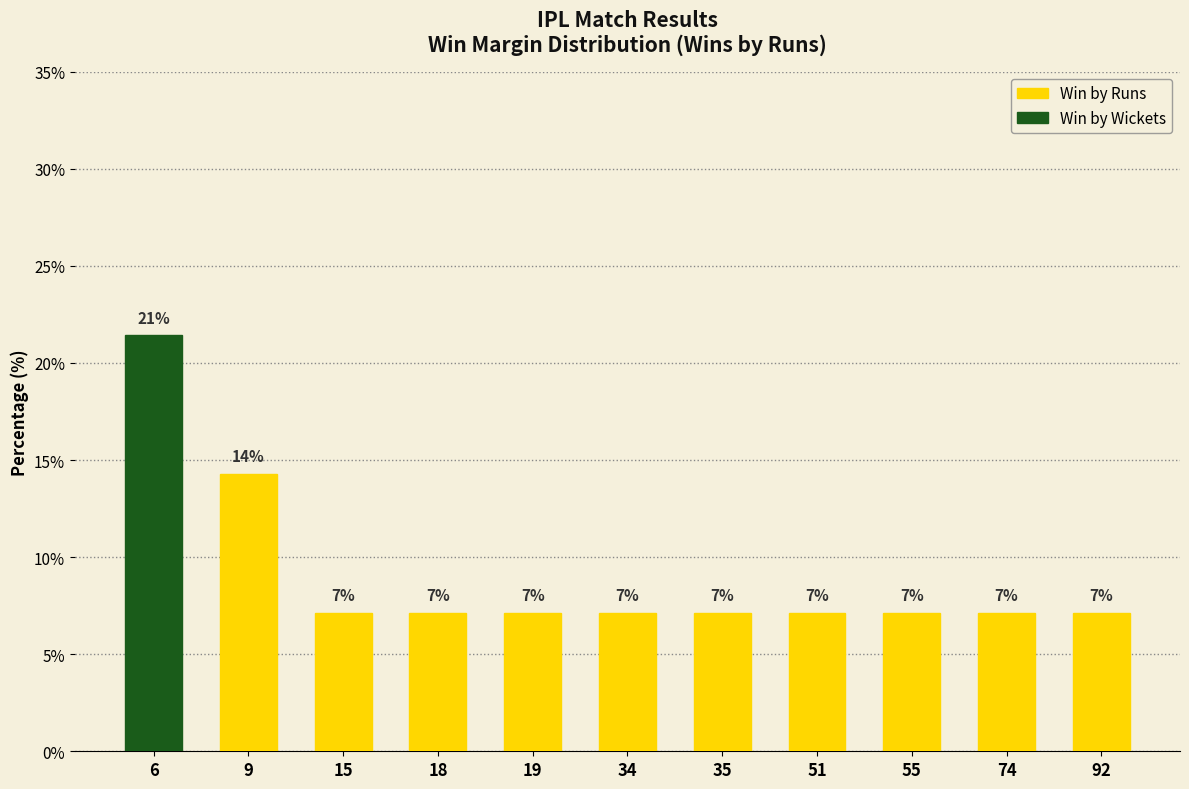

Rank the categories by value from lowest to highest.

15, 18, 19, 34, 35, 51, 55, 74, 92, 9, 6